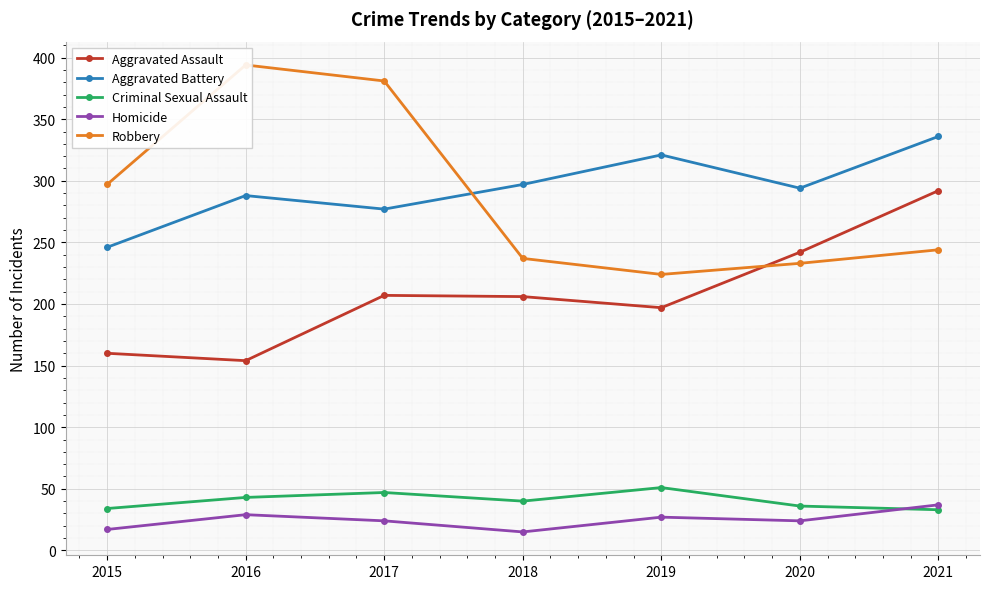

At which label is Aggravated Battery closest to 291?

2016